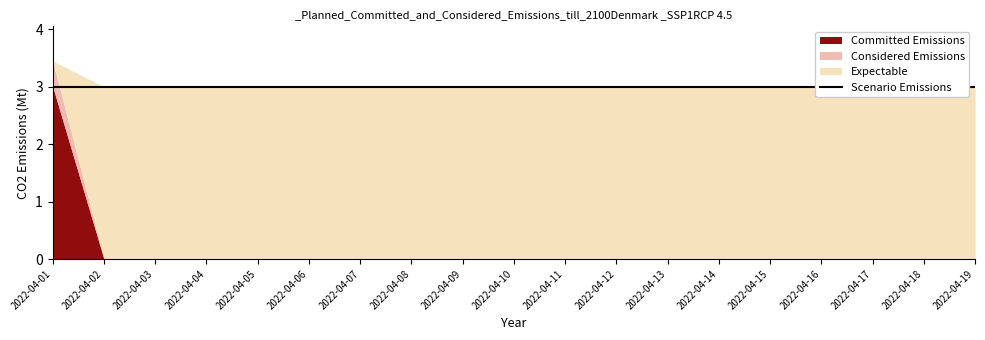

True or false: Considered Emissions and Committed Emissions cross at least once.

False